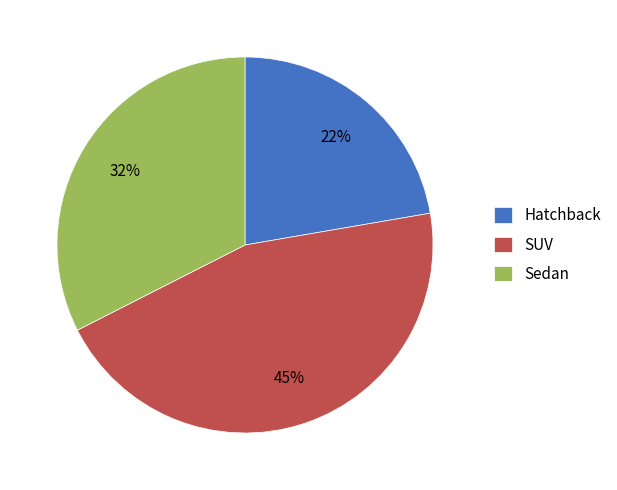

How many segments does this pie chart have?

3